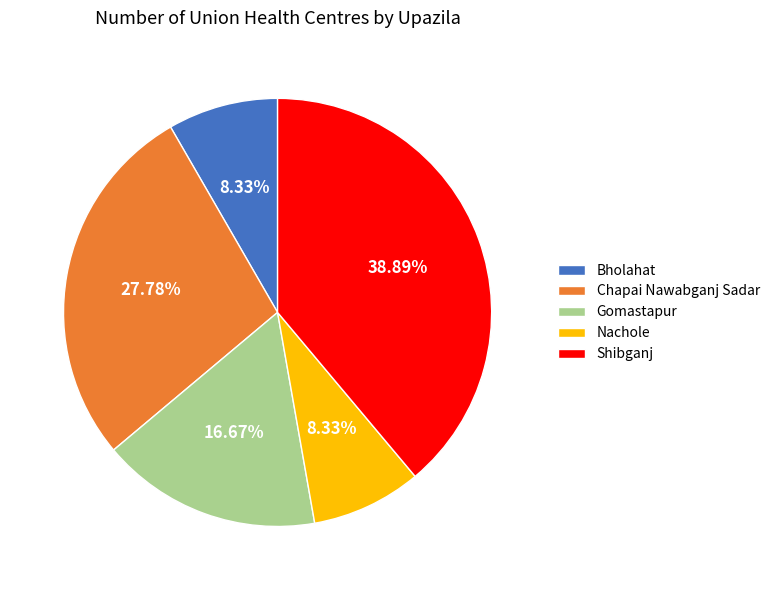

Is the sum of Nachole and Chapai Nawabganj Sadar greater than half?

No